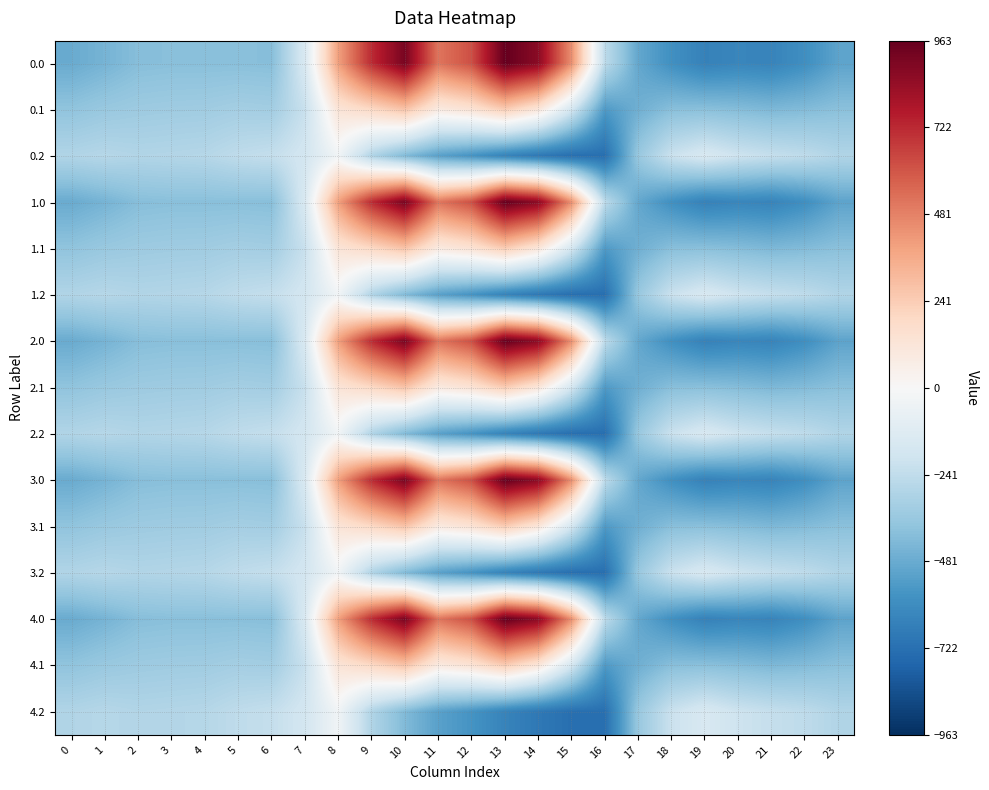

Reading left to right, list all the values displayed in this chart.

0.0: 0=-482.0	1=-449.5	2=-410.3	3=-404.4	4=-404.9	5=-403.8	6=-408.0	7=-150.1	8=395.3	9=716.9	10=916.2	11=516.0	12=619.4	13=962.7	14=870.3	15=443.0	16=-250.9	17=-494.8	18=-586.7	19=-649.2	20=-629.9	21=-638.4	22=-592.3	23=-511.3
0.1: 0=-384.6	1=-361.1	2=-347.9	3=-342.7	4=-339.6	5=-325.7	6=-332.2	7=-217.1	8=125.2	9=191.1	10=274.1	11=87.0	12=134.6	13=241.5	14=113.7	15=-173.1	16=-547.3	17=-466.6	18=-405.4	19=-400.2	20=-414.5	21=-432.4	22=-419.9	23=-399.4
0.2: 0=-287.1	1=-272.7	2=-285.5	3=-281.0	4=-274.4	5=-245.0	6=-228.8	7=-176.6	8=-35.3	9=-288.5	10=-423.5	11=-520.6	12=-571.2	13=-640.4	14=-687.4	15=-725.8	16=-726.6	17=-362.4	18=-210.0	19=-151.0	20=-199.2	21=-226.4	22=-247.4	23=-287.5
1.0: 0=-482.0	1=-449.5	2=-410.3	3=-404.4	4=-404.9	5=-403.8	6=-408.0	7=-150.1	8=395.3	9=716.9	10=916.2	11=516.0	12=619.4	13=962.7	14=870.3	15=443.0	16=-250.9	17=-494.8	18=-586.7	19=-649.2	20=-629.9	21=-638.4	22=-592.3	23=-511.3
1.1: 0=-384.6	1=-361.1	2=-347.9	3=-342.7	4=-339.6	5=-325.7	6=-332.2	7=-217.1	8=125.2	9=191.1	10=274.1	11=87.0	12=134.6	13=241.5	14=113.7	15=-173.1	16=-547.3	17=-466.6	18=-405.4	19=-400.2	20=-414.5	21=-432.4	22=-419.9	23=-399.4
1.2: 0=-287.1	1=-272.7	2=-285.5	3=-281.0	4=-274.4	5=-245.0	6=-228.8	7=-176.6	8=-35.3	9=-288.5	10=-423.5	11=-520.6	12=-571.2	13=-640.4	14=-687.4	15=-725.8	16=-726.6	17=-362.4	18=-210.0	19=-151.0	20=-199.2	21=-226.4	22=-247.4	23=-287.5
2.0: 0=-482.0	1=-449.5	2=-410.3	3=-404.4	4=-404.9	5=-403.8	6=-408.0	7=-150.1	8=395.3	9=716.9	10=916.2	11=516.0	12=619.4	13=962.7	14=870.3	15=443.0	16=-250.9	17=-494.8	18=-586.7	19=-649.2	20=-629.9	21=-638.4	22=-592.3	23=-511.3
2.1: 0=-384.6	1=-361.1	2=-347.9	3=-342.7	4=-339.6	5=-325.7	6=-332.2	7=-217.1	8=125.2	9=191.1	10=274.1	11=87.0	12=134.6	13=241.5	14=113.7	15=-173.1	16=-547.3	17=-466.6	18=-405.4	19=-400.2	20=-414.5	21=-432.4	22=-419.9	23=-399.4
2.2: 0=-287.1	1=-272.7	2=-285.5	3=-281.0	4=-274.4	5=-245.0	6=-228.8	7=-176.6	8=-35.3	9=-288.5	10=-423.5	11=-520.6	12=-571.2	13=-640.4	14=-687.4	15=-725.8	16=-726.6	17=-362.4	18=-210.0	19=-151.0	20=-199.2	21=-226.4	22=-247.4	23=-287.5
3.0: 0=-482.0	1=-449.5	2=-410.3	3=-404.4	4=-404.9	5=-403.8	6=-408.0	7=-150.1	8=395.3	9=716.9	10=916.2	11=516.0	12=619.4	13=962.7	14=870.3	15=443.0	16=-250.9	17=-494.8	18=-586.7	19=-649.2	20=-629.9	21=-638.4	22=-592.3	23=-511.3
3.1: 0=-384.6	1=-361.1	2=-347.9	3=-342.7	4=-339.6	5=-325.7	6=-332.2	7=-217.1	8=125.2	9=191.1	10=274.1	11=87.0	12=134.6	13=241.5	14=113.7	15=-173.1	16=-547.3	17=-466.6	18=-405.4	19=-400.2	20=-414.5	21=-432.4	22=-419.9	23=-399.4
3.2: 0=-287.1	1=-272.7	2=-285.5	3=-281.0	4=-274.4	5=-245.0	6=-228.8	7=-176.6	8=-35.3	9=-288.5	10=-423.5	11=-520.6	12=-571.2	13=-640.4	14=-687.4	15=-725.8	16=-726.6	17=-362.4	18=-210.0	19=-151.0	20=-199.2	21=-226.4	22=-247.4	23=-287.5
4.0: 0=-482.0	1=-449.5	2=-410.3	3=-404.4	4=-404.9	5=-403.8	6=-408.0	7=-150.1	8=395.3	9=716.9	10=916.2	11=516.0	12=619.4	13=962.7	14=870.3	15=443.0	16=-250.9	17=-494.8	18=-586.7	19=-649.2	20=-629.9	21=-638.4	22=-592.3	23=-511.3
4.1: 0=-384.6	1=-361.1	2=-347.9	3=-342.7	4=-339.6	5=-325.7	6=-332.2	7=-217.1	8=125.2	9=191.1	10=274.1	11=87.0	12=134.6	13=241.5	14=113.7	15=-173.1	16=-547.3	17=-466.6	18=-405.4	19=-400.2	20=-414.5	21=-432.4	22=-419.9	23=-399.4
4.2: 0=-287.1	1=-272.7	2=-285.5	3=-281.0	4=-274.4	5=-245.0	6=-228.8	7=-176.6	8=-35.3	9=-288.5	10=-423.5	11=-520.6	12=-571.2	13=-640.4	14=-687.4	15=-725.8	16=-726.6	17=-362.4	18=-210.0	19=-151.0	20=-199.2	21=-226.4	22=-247.4	23=-287.5